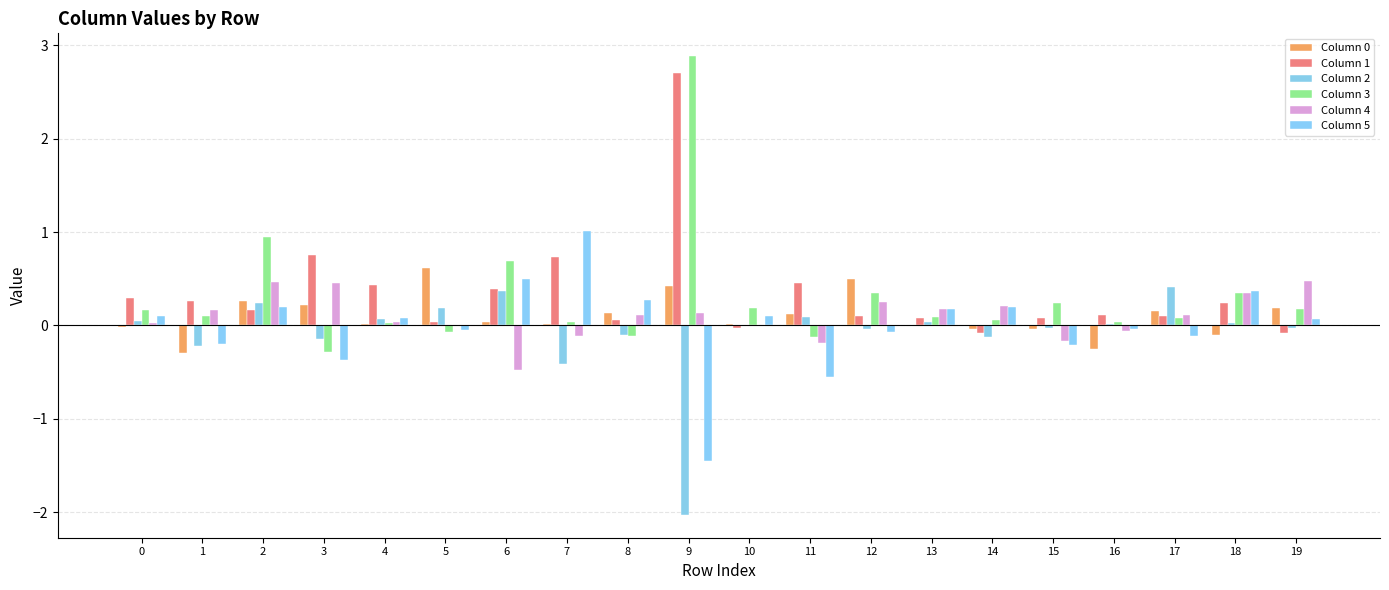

Which category has the highest value in the Column 3 series?

9